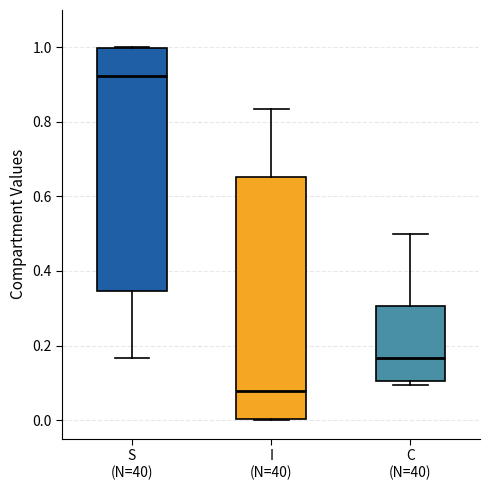

Which box has the highest median line?

S (N=40)